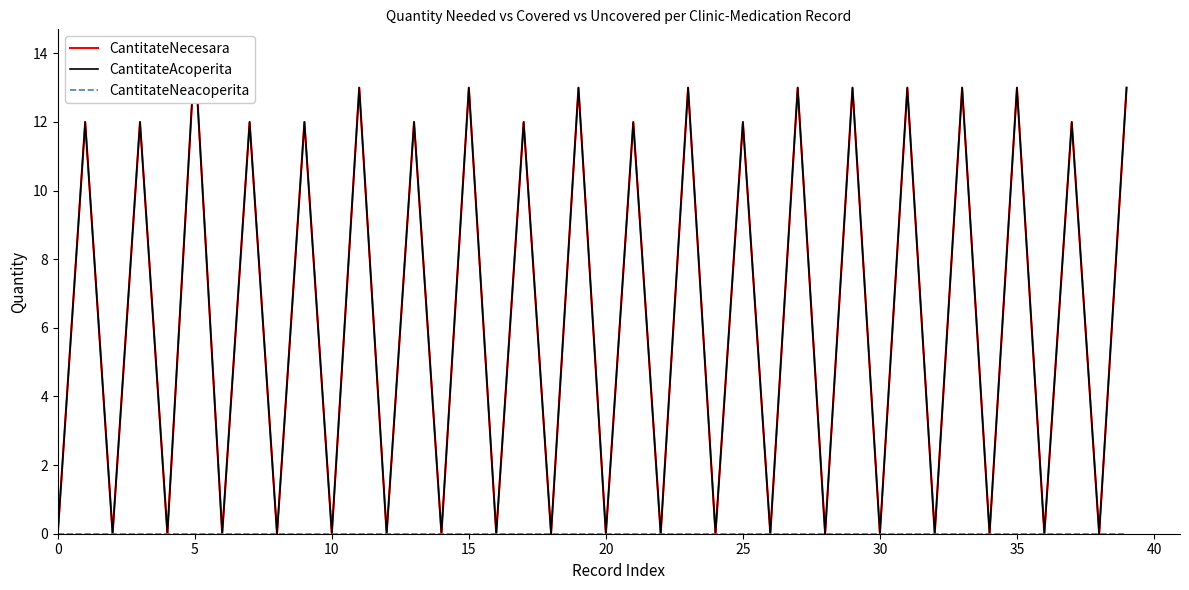

Does the chart have visible grid lines?

No